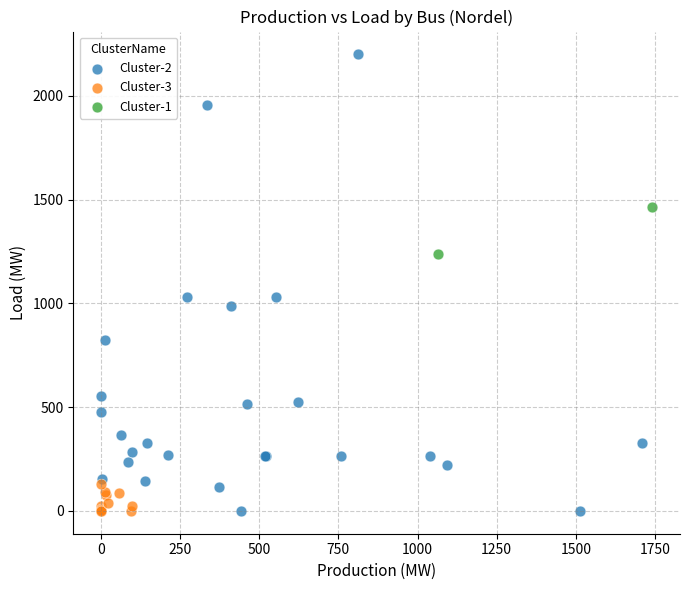

What are all the series names shown in the legend?

Cluster-2, Cluster-3, Cluster-1